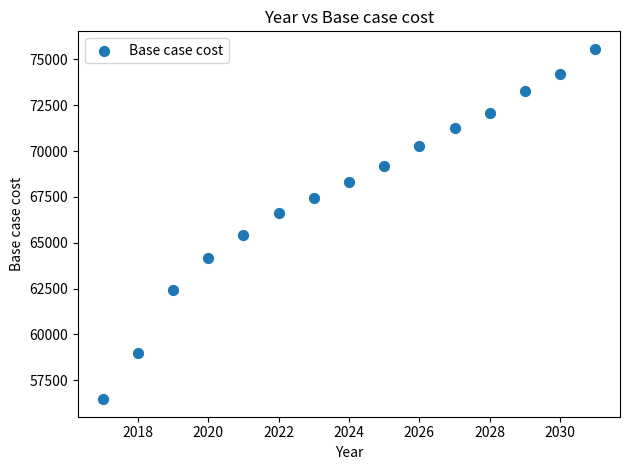

What is the range of X values (max minus min)?

14.0